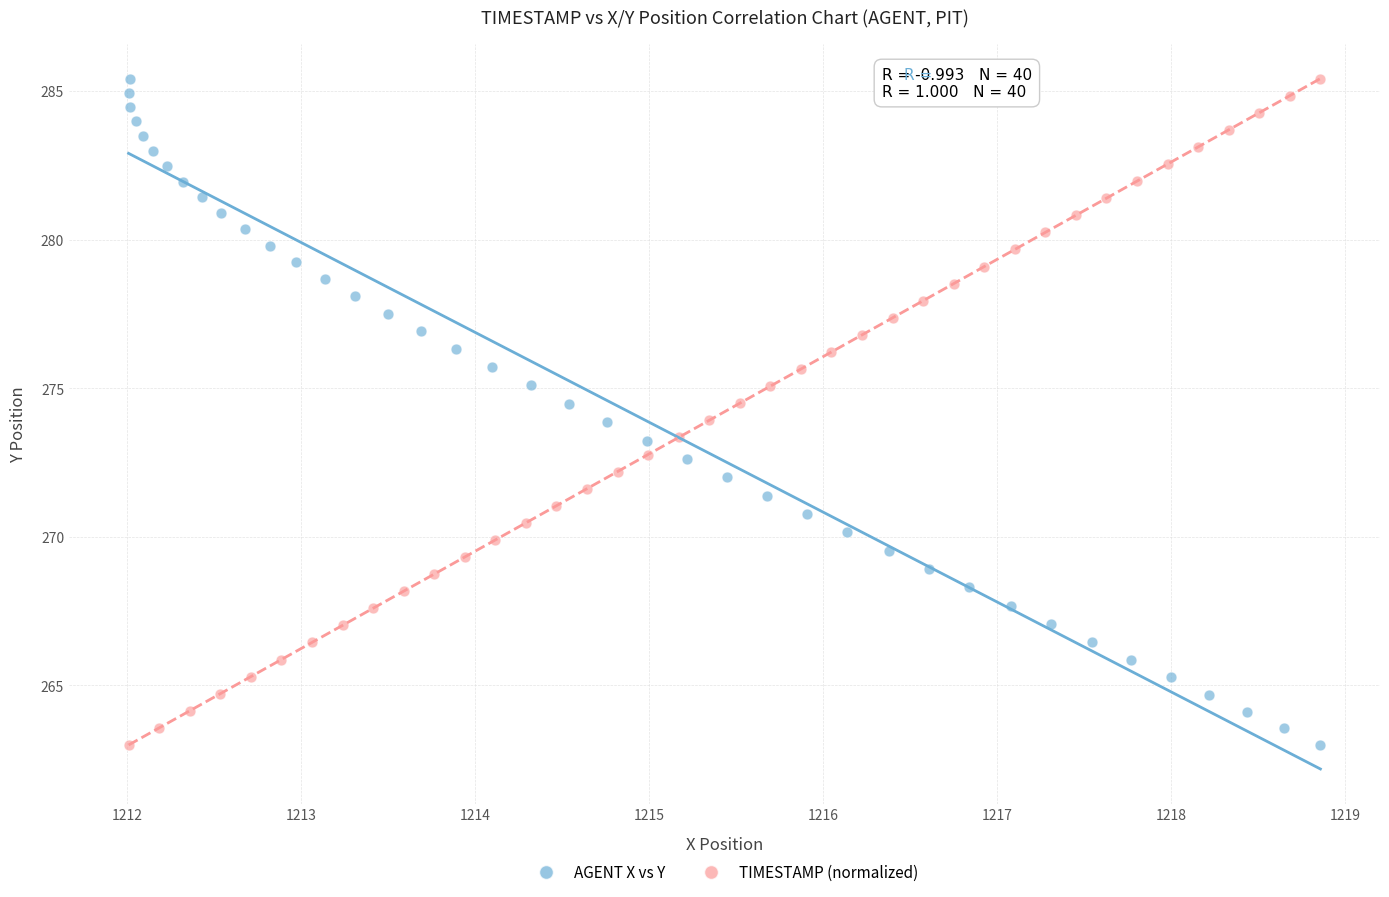

What are all the series names shown in the legend?

AGENT X vs Y, TIMESTAMP (normalized)